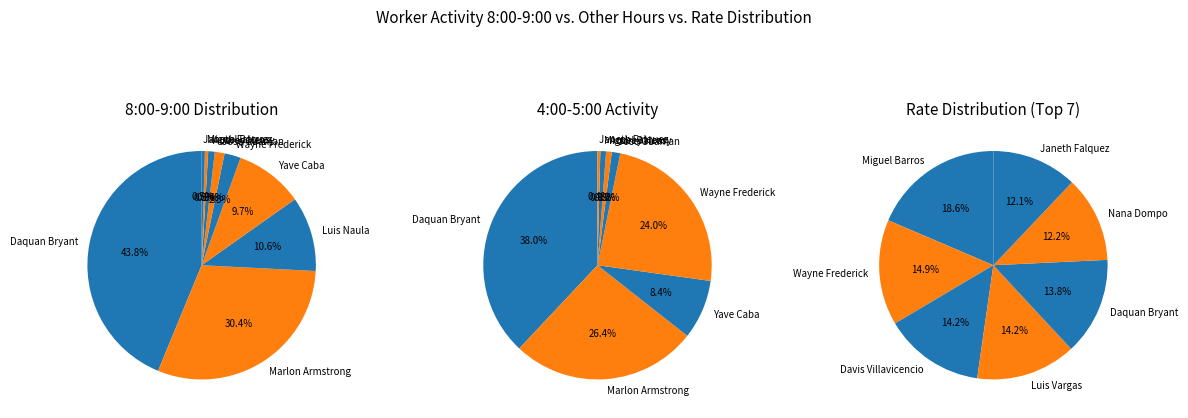

To the nearest percent, what portion does Luis Naula represent?

11%